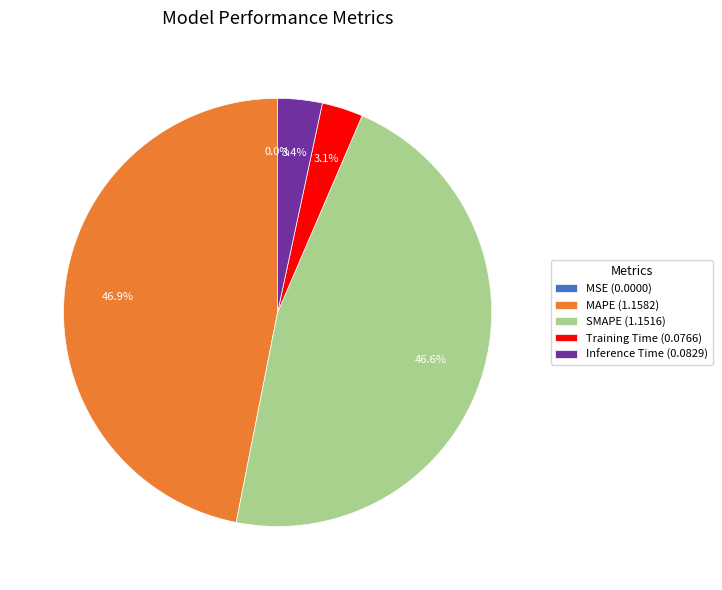

Is there any slice that represents more than half of the pie?

No